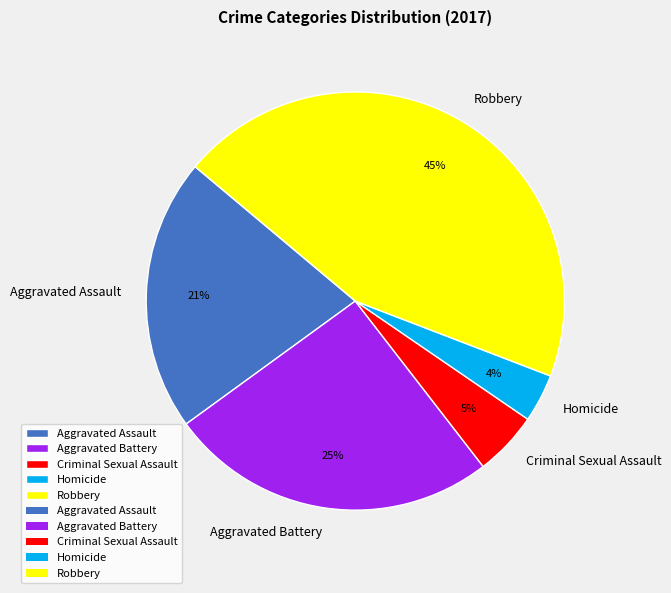

The Aggravated Assault slice represents 7% of the pie. True or false?

False